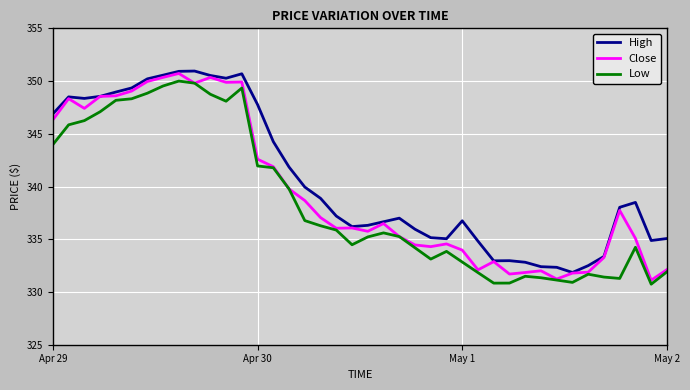

True or false: Low and High intersect in this chart.

False